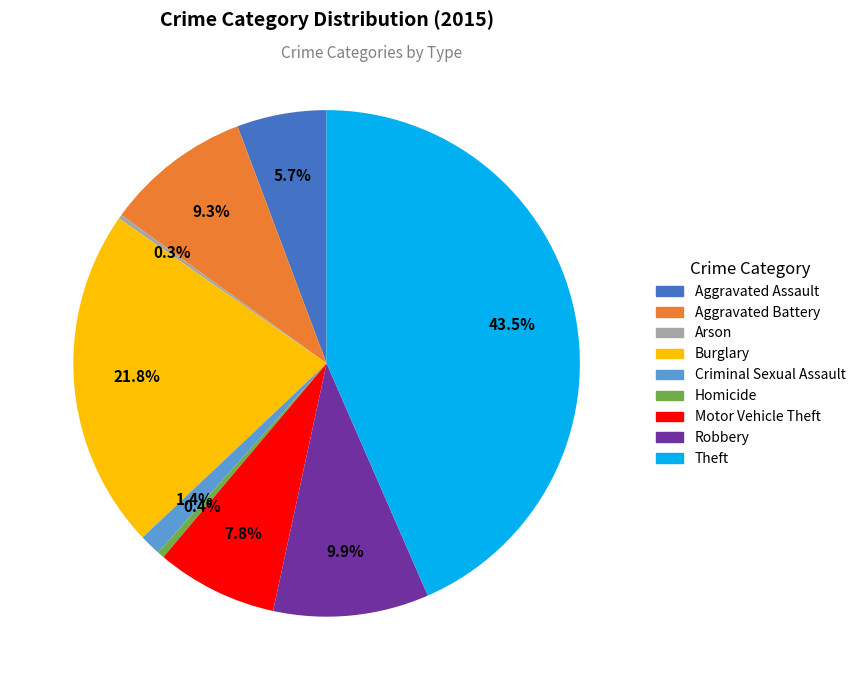

What is the ratio of the value at Burglary to the value at Motor Vehicle Theft?

2.8